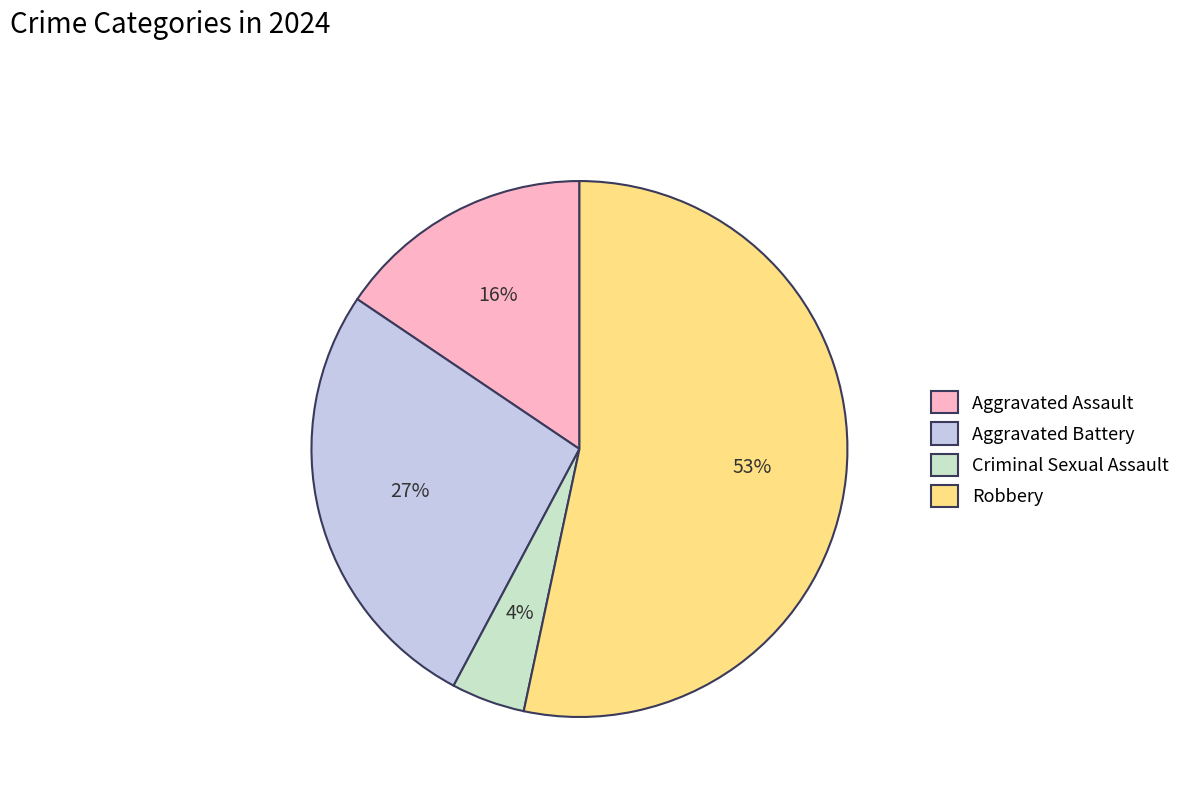

How many slices are in this pie chart?

4